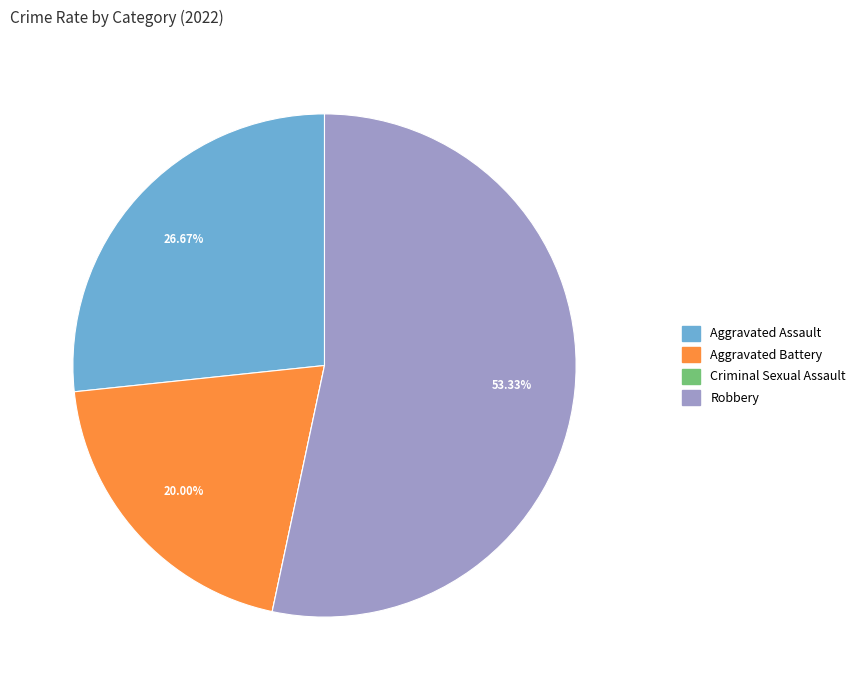

The Aggravated Assault slice represents 40% of the pie. True or false?

False